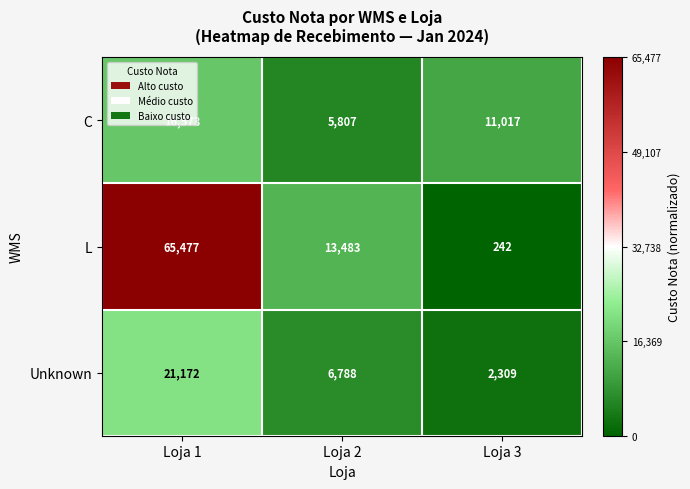

True or false: Unknown has a value of 2309 at Loja 3.

True